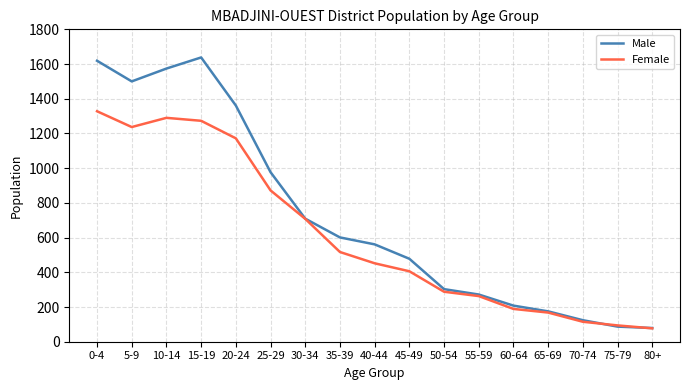

Rank the series by their average value, from lowest to highest.

Female, Male